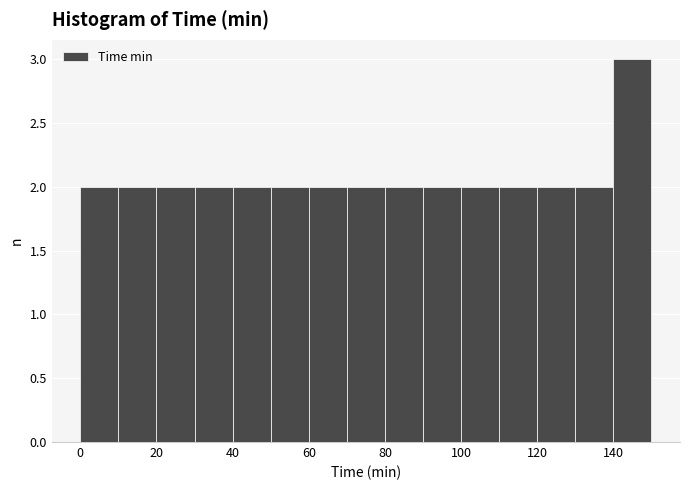

Reading left to right, list every bar in this chart as the range it spans on the x-axis followed by its height. The values are not printed on the chart, so give them approximately, as read against the axis.

0 to 10: 2
10 to 20: 2
20 to 30: 2
30 to 40: 2
40 to 50: 2
50 to 60: 2
60 to 70: 2
70 to 80: 2
80 to 90: 2
90 to 100: 2
100 to 110: 2
110 to 120: 2
120 to 130: 2
130 to 140: 2
140 to 150: 3